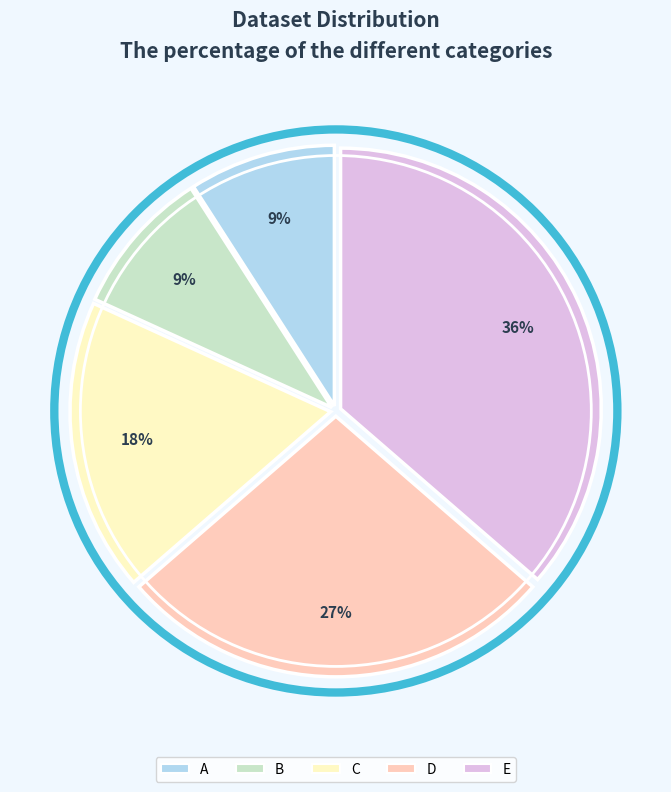

Is there a majority slice in this chart?

No